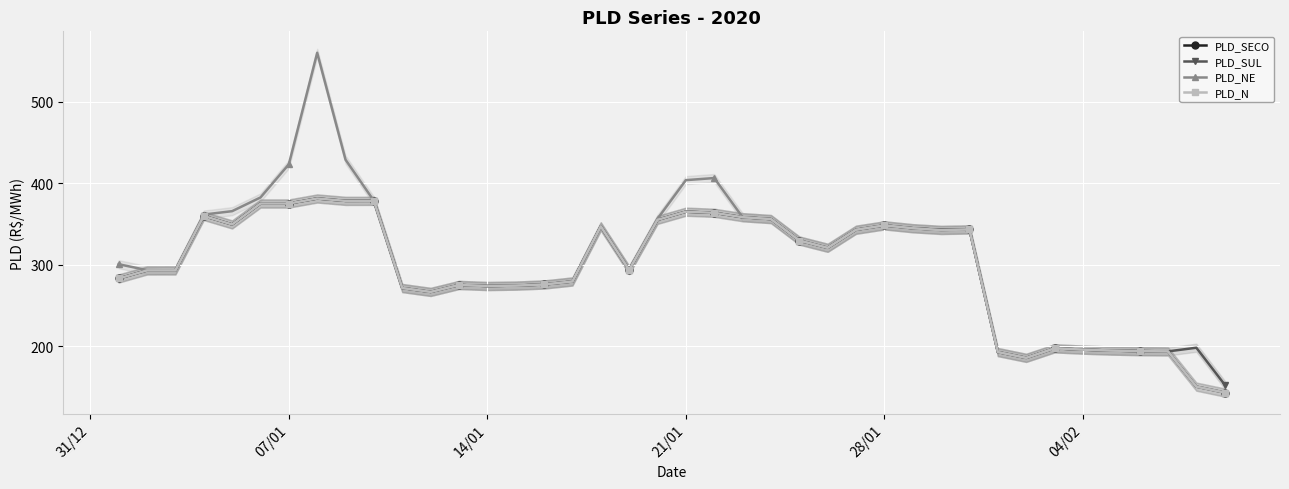

What is the difference between the maximum and second lowest values in the PLD_SUL series?

195.3